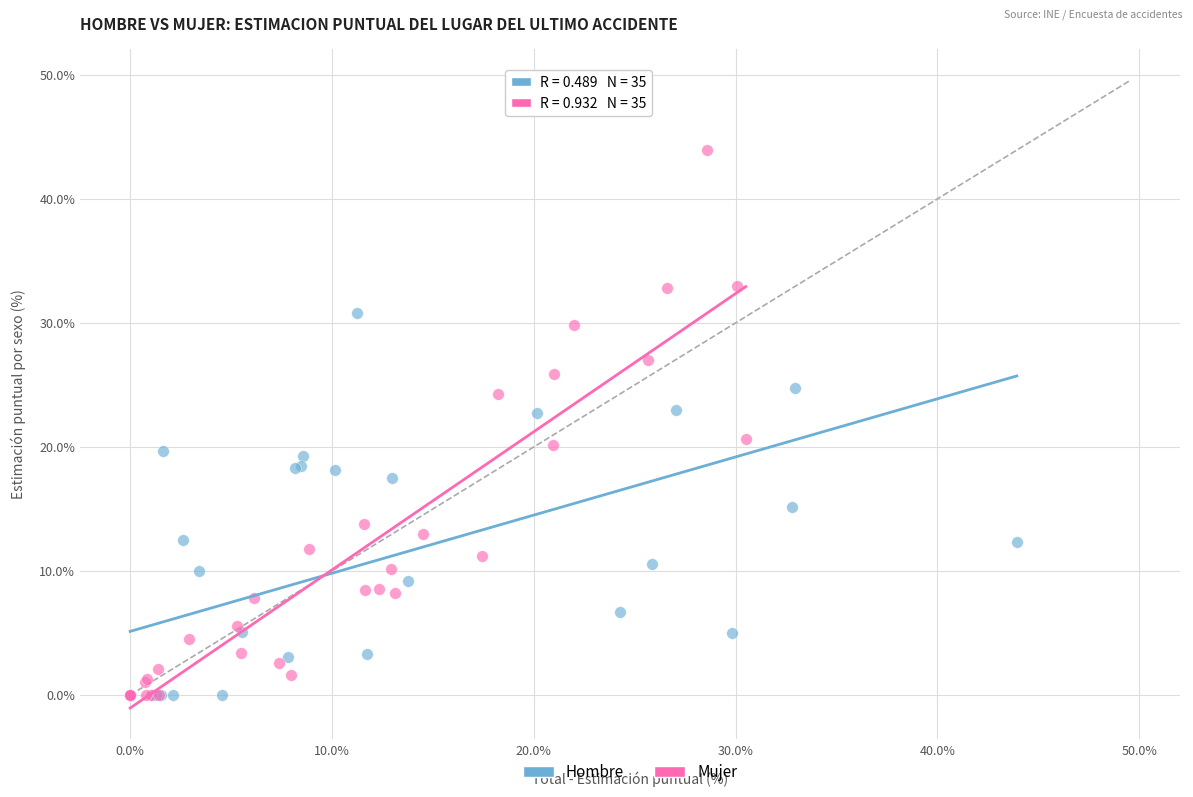

What are all the series names shown in the legend?

Hombre, Mujer